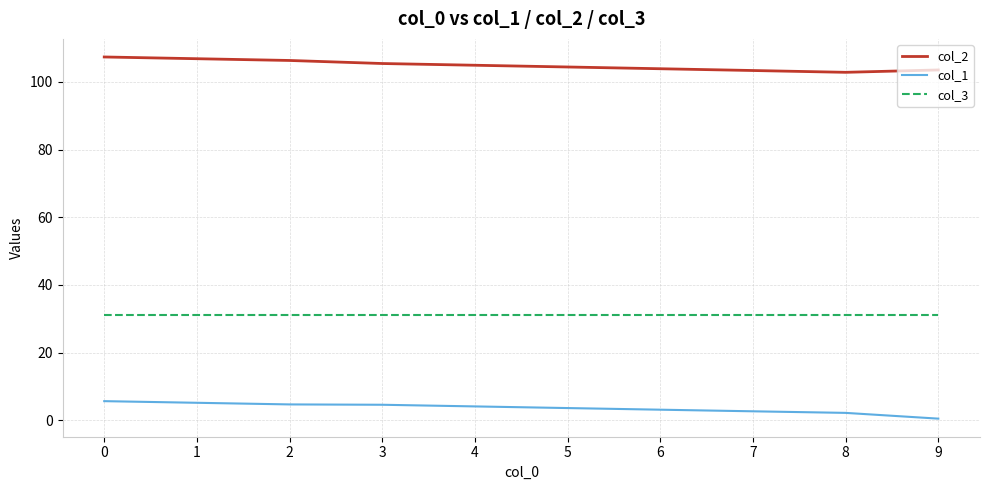

What is the spread (max minus min) of values at 6?

100.7